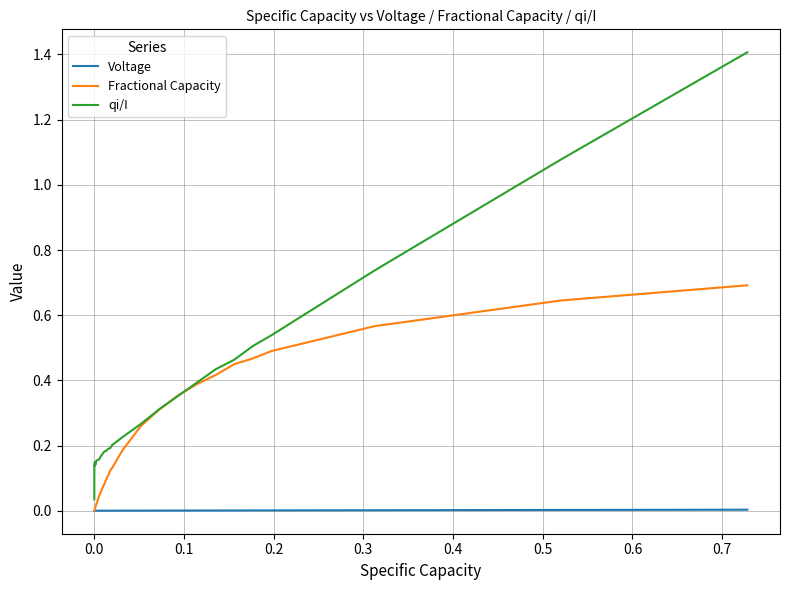

List the series in order of their overall mean, highest first.

qi/I, Fractional Capacity, Voltage